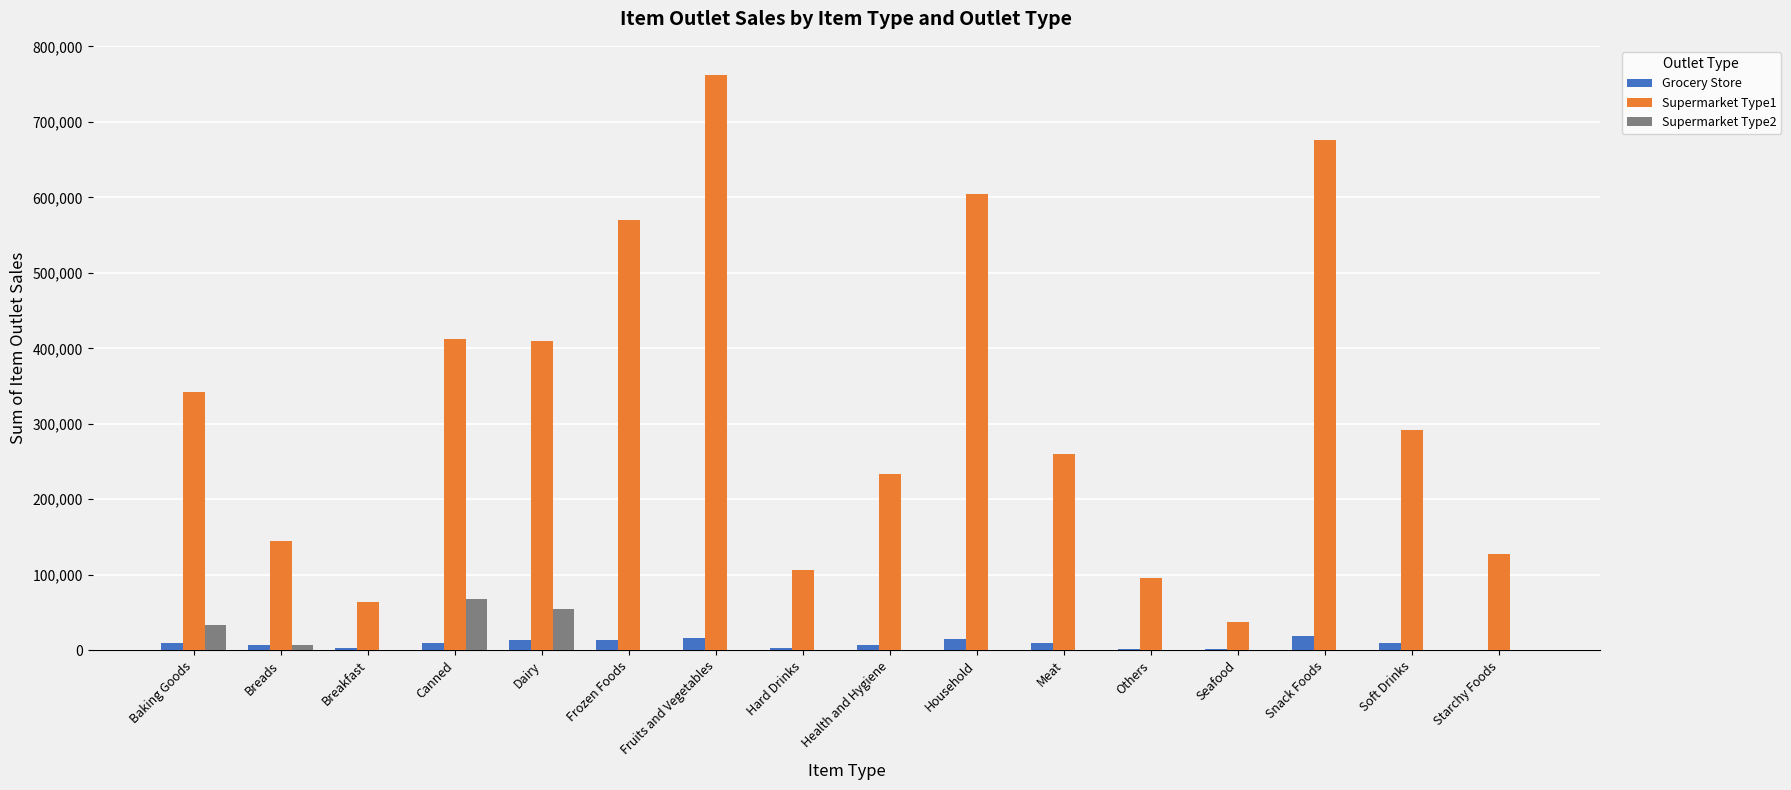

Which series has the largest range (max minus min)?

Supermarket Type1